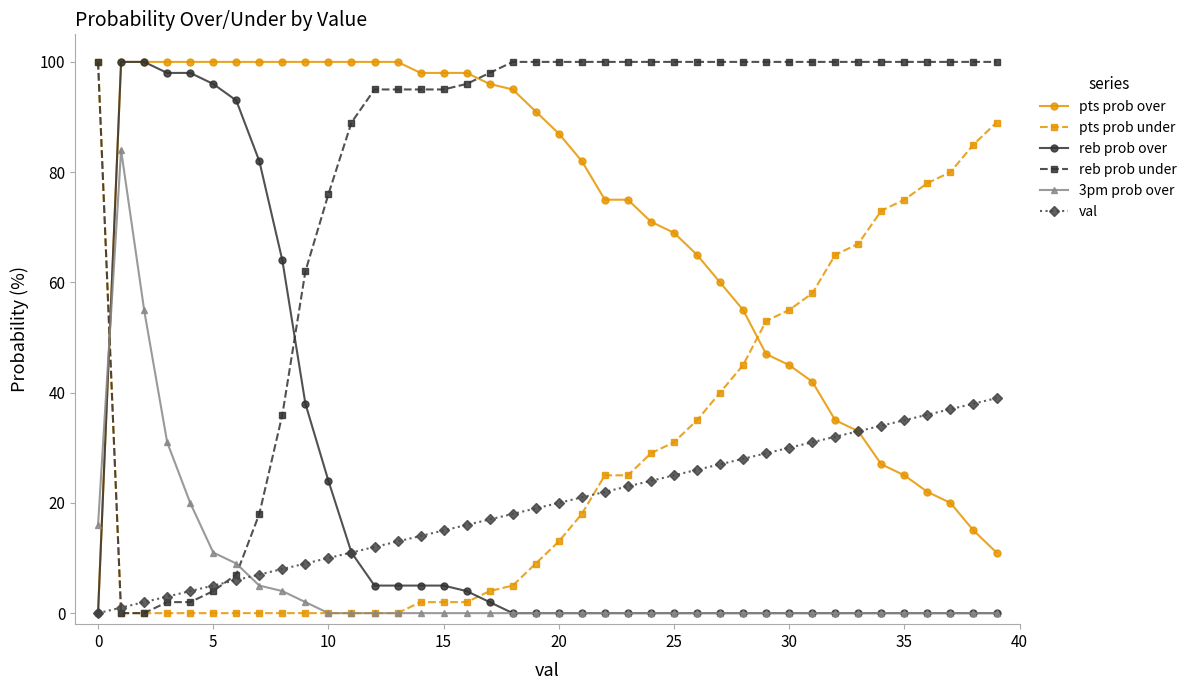

What is the sum of all reb prob over values?

830